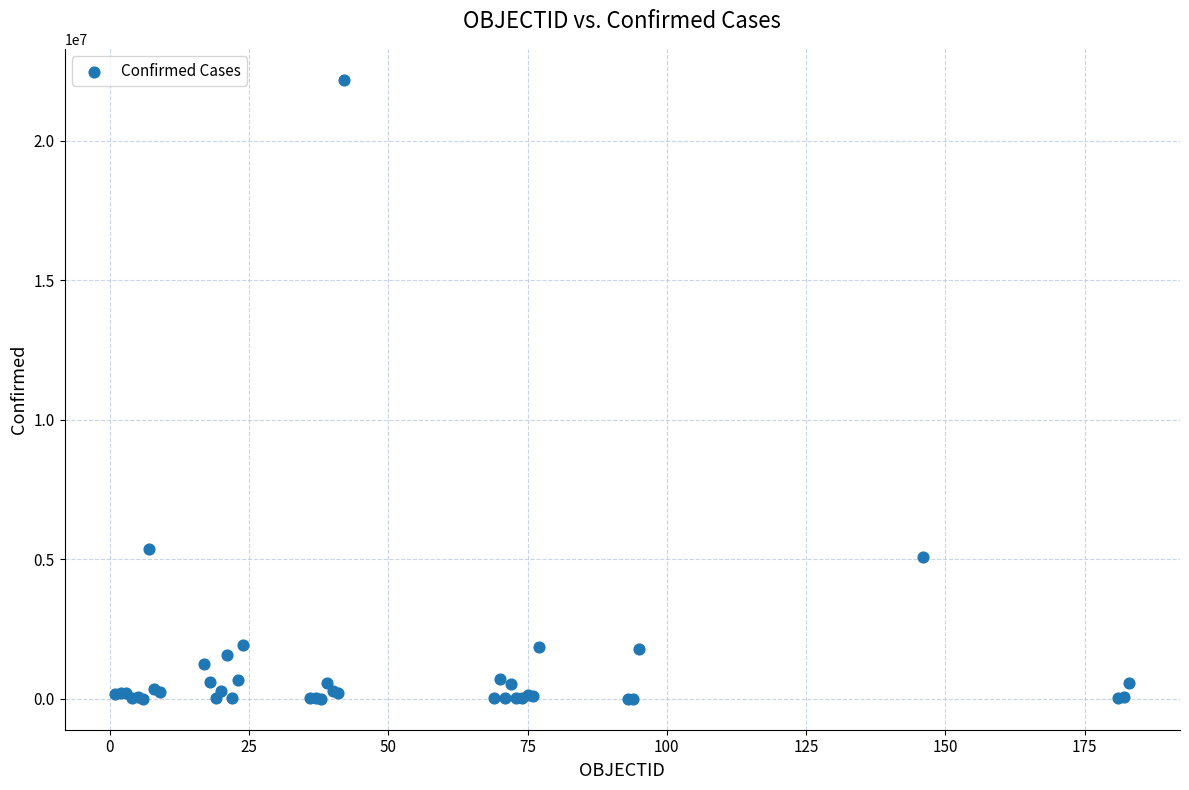

What Y value in the scatter plot is closest to 11089854?

5358455